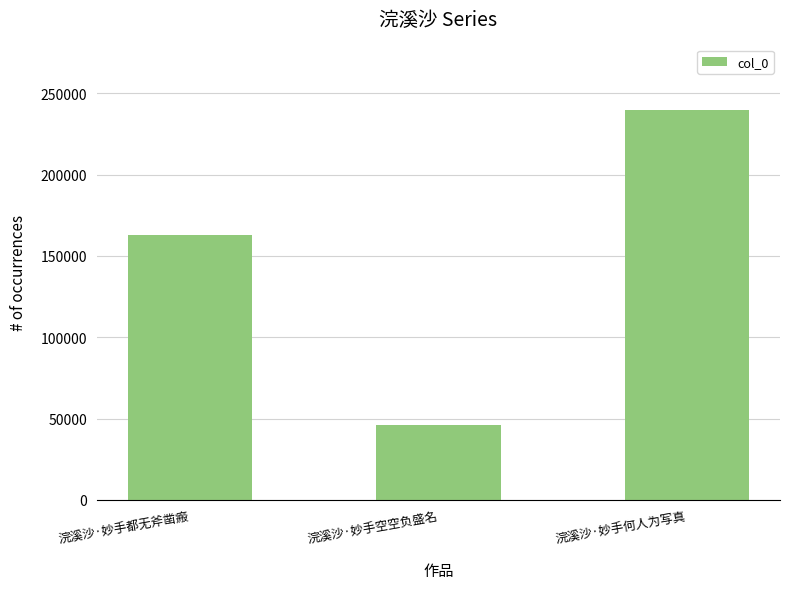

Reading left to right, extract all data points from this chart.

163155	46092	239461